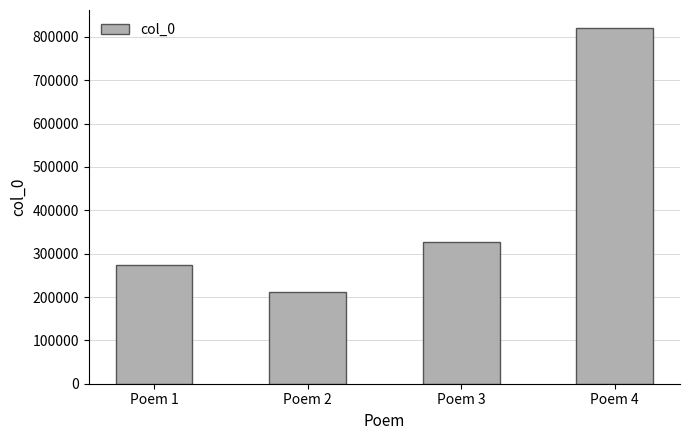

List the labels in order of value, smallest first.

Poem 2, Poem 1, Poem 3, Poem 4